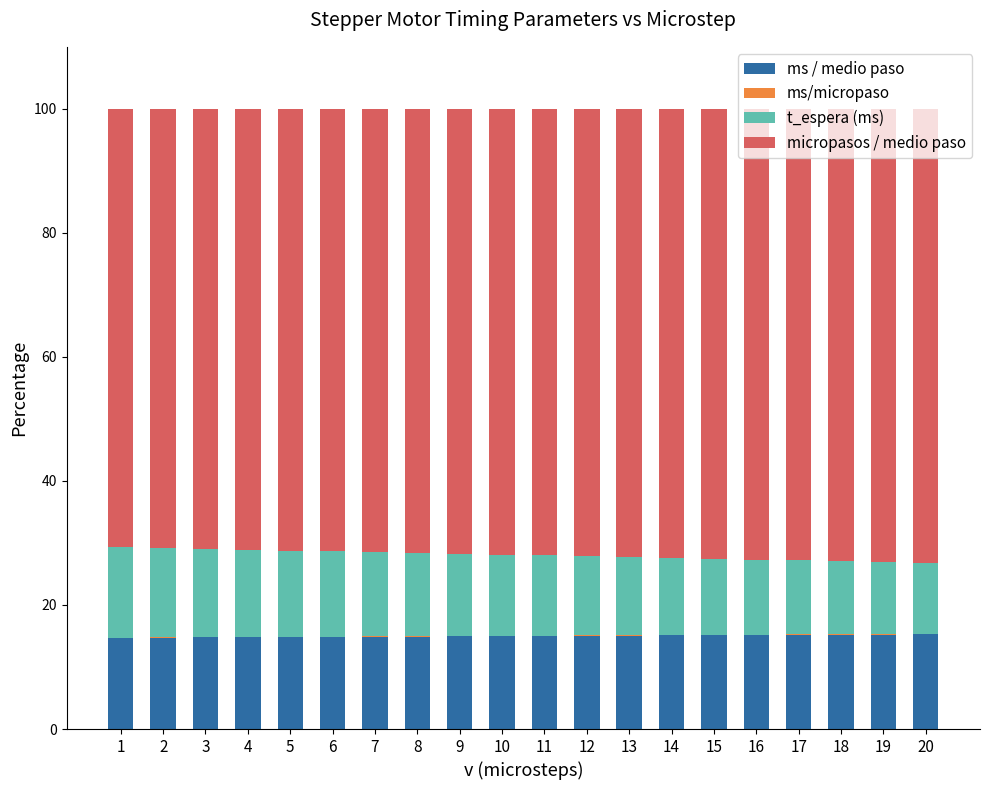

The ms / medio paso series shows 3.2 at 20. True or false?

False